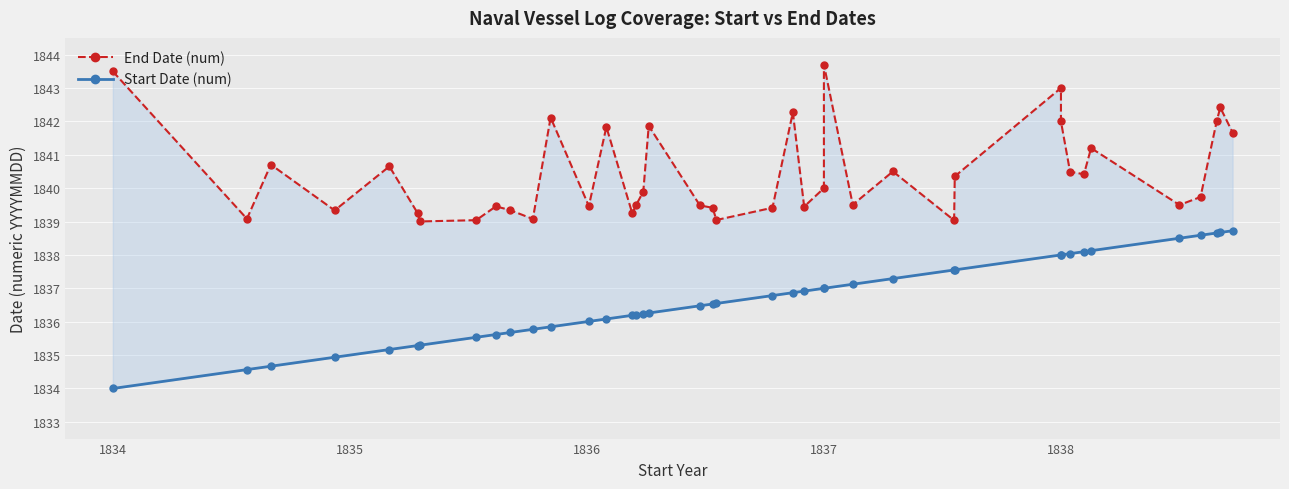

What position from the left is 1837?

4